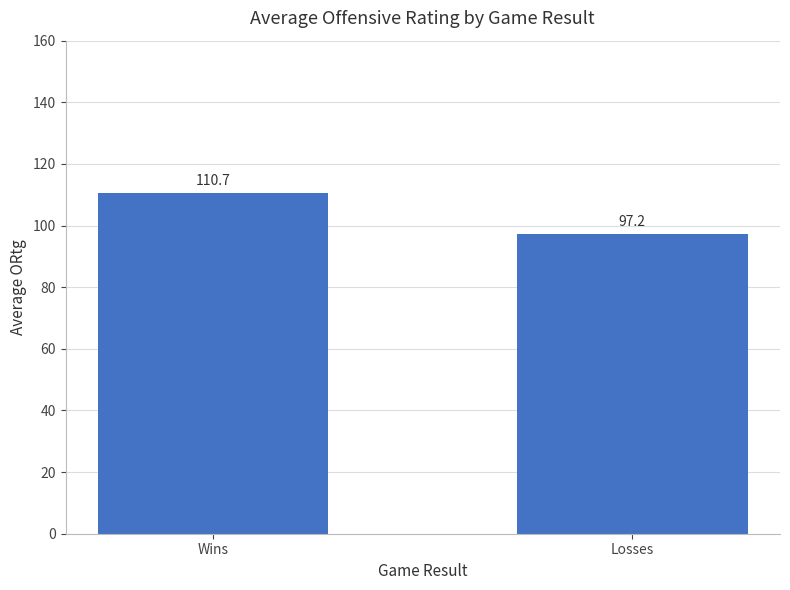

What position from the left is Losses?

2